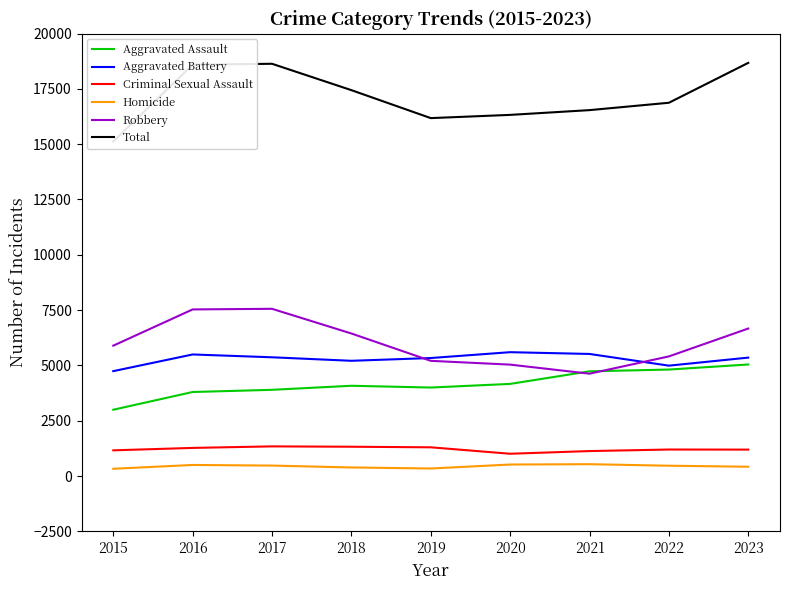

The Total series shows 9638 at 2020. True or false?

False